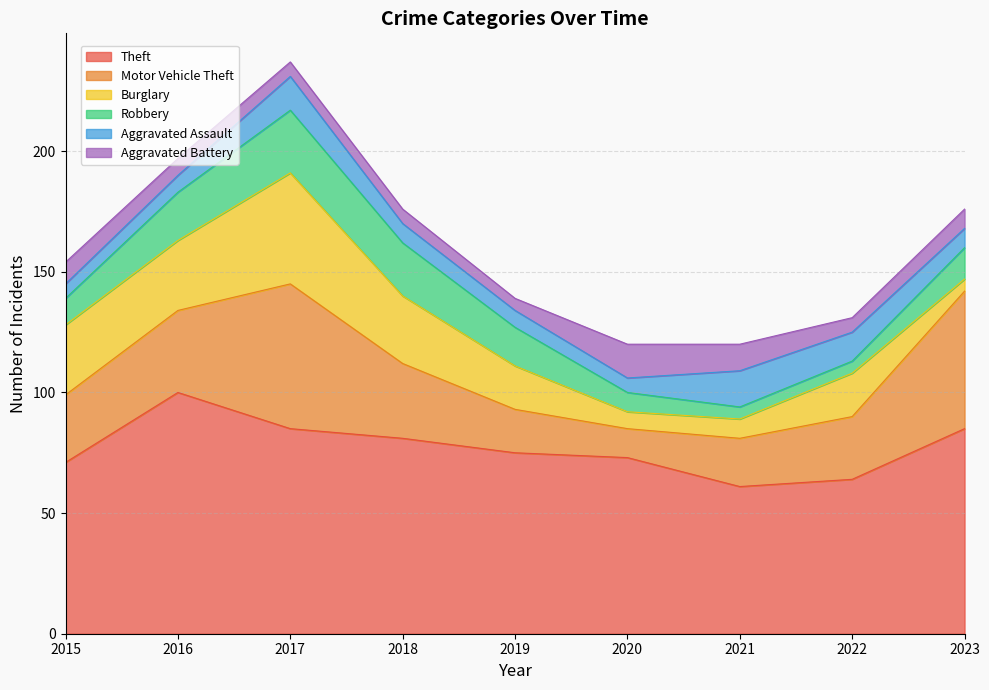

What is the greatest value displayed?

100